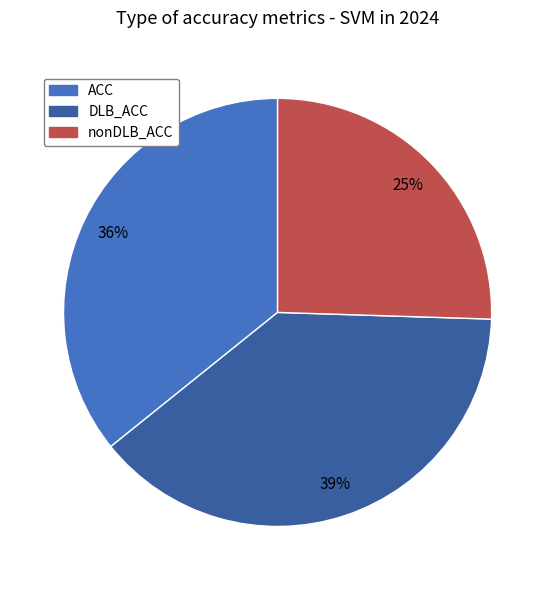

Which slice is the smallest?

nonDLB_ACC